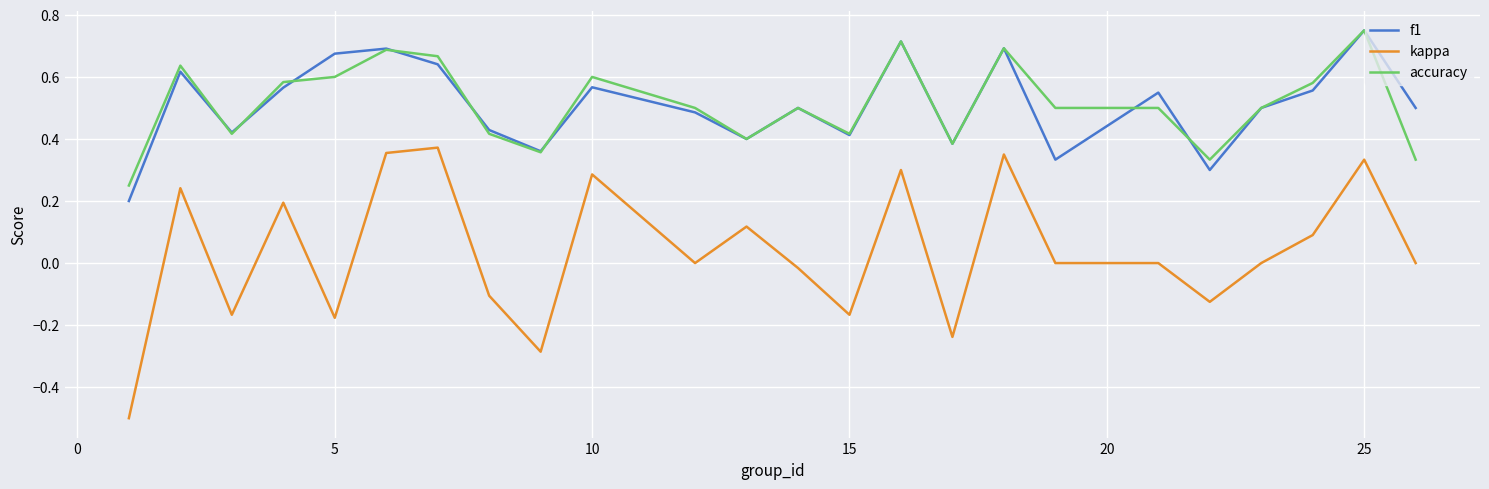

Which series has the widest spread of values?

kappa